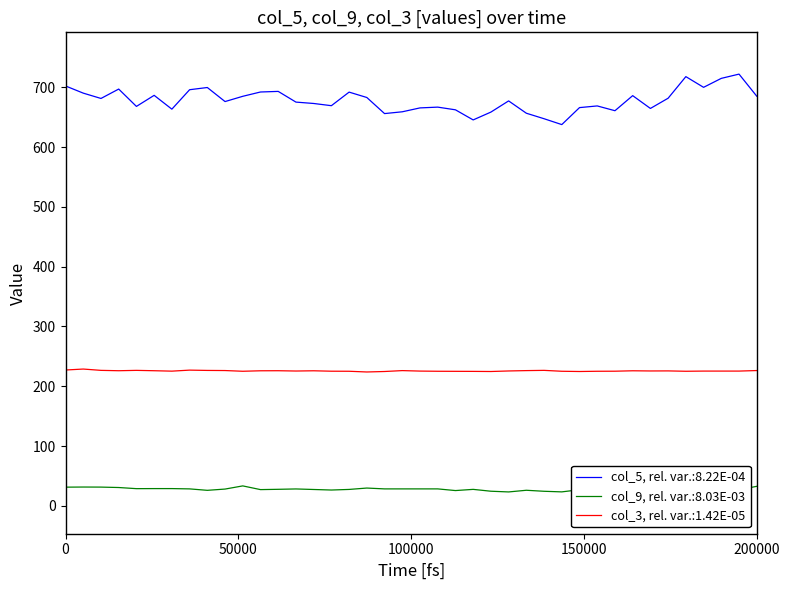

Which series has the largest total across all categories?

col_5, rel. var.:8.22E-04